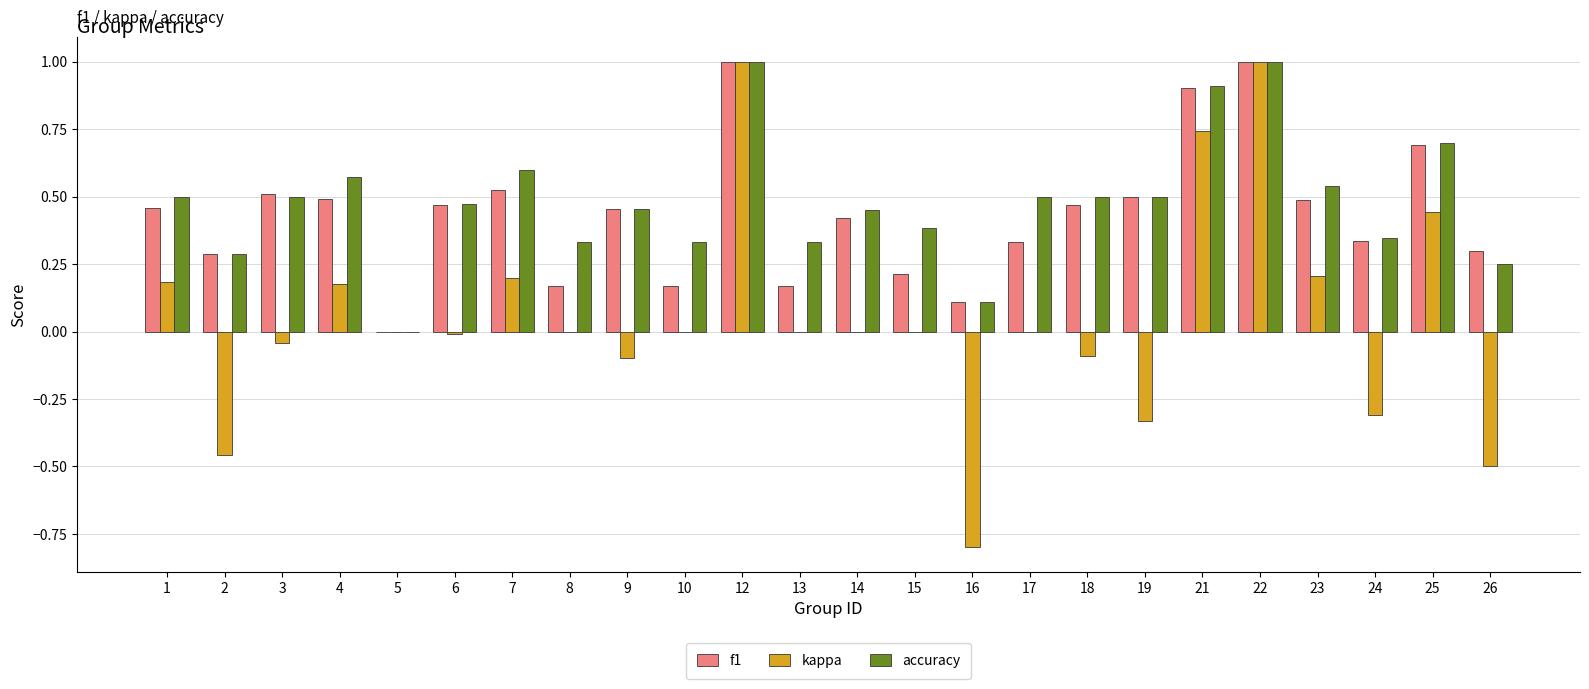

Count the number of categories in the chart.

24